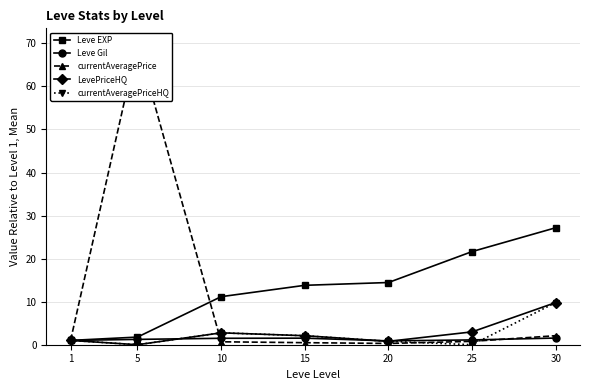

What is the difference between the Leve EXP values at 30 and 5?

25.4